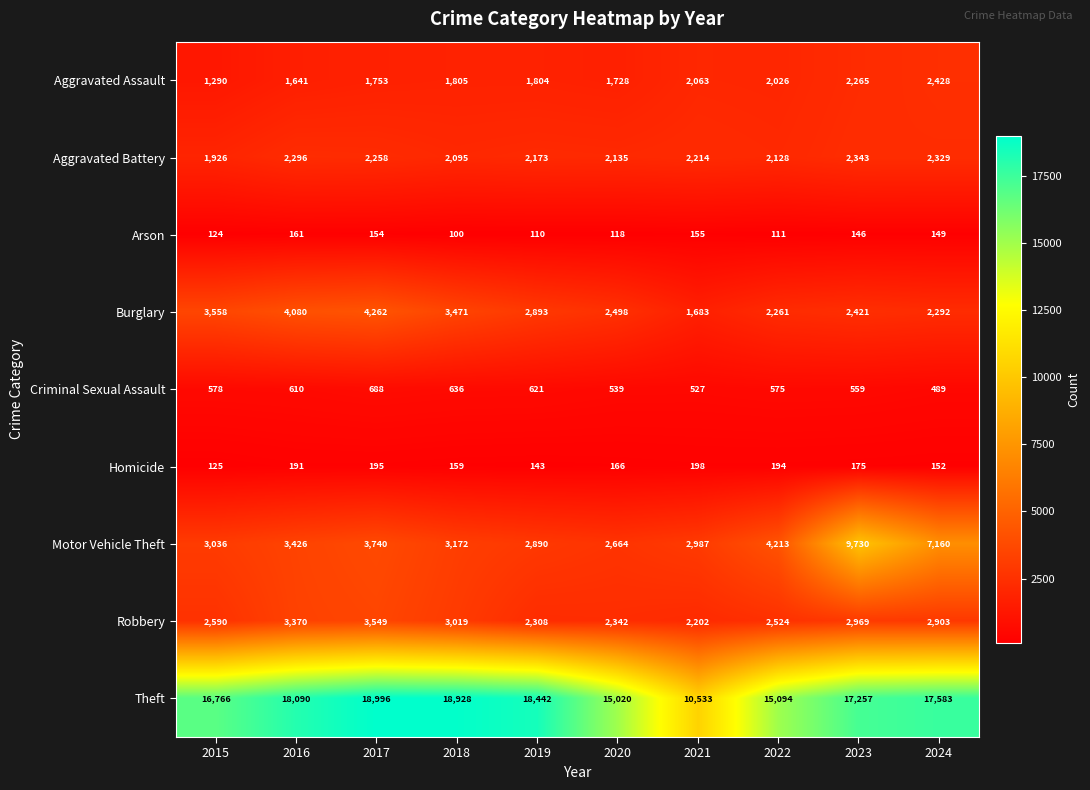

At 2022, list the series in order from largest to smallest.

Theft, Motor Vehicle Theft, Robbery, Burglary, Aggravated Battery, Aggravated Assault, Criminal Sexual Assault, Homicide, Arson